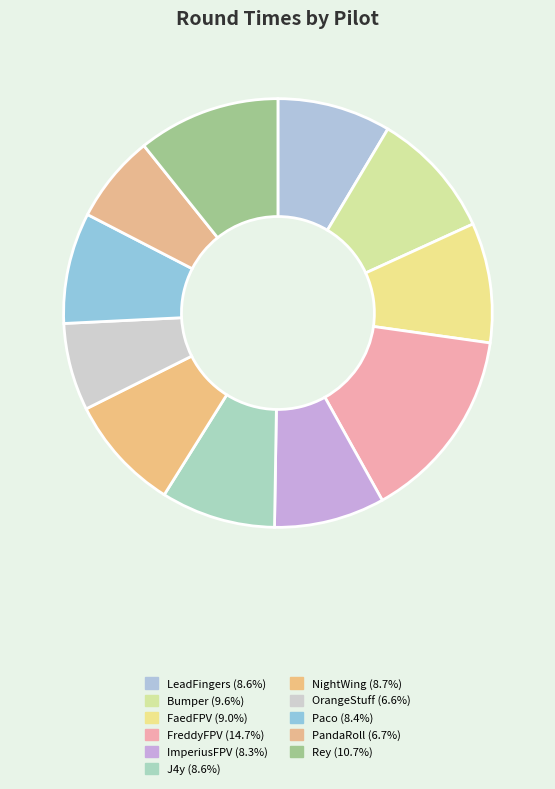

The NightWing slice represents 9% of the pie. True or false?

True